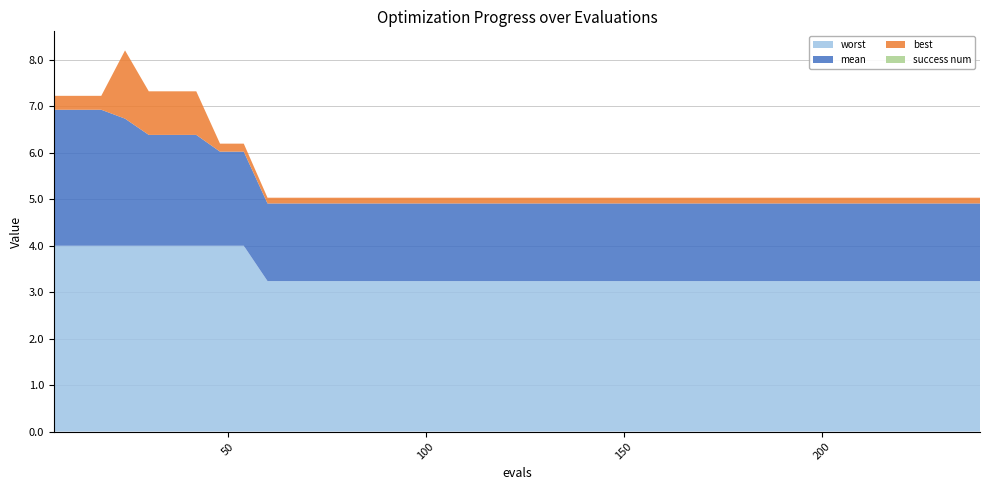

Reading right to left, what are all the values shown in this chart?

mean: 1.7	1.7	1.7	1.7	1.7	1.7	1.7	1.7	1.7	1.7	1.7	1.7	1.7	1.7	1.7	1.7	1.7	1.7	1.7	1.7	1.7	1.7	1.7	1.7	1.7	1.7	1.7	1.7	1.7	1.7	1.7	2.0	2.0	2.4	2.4	2.4	2.7	2.9	2.9	2.9
best: 0.1	0.1	0.1	0.1	0.1	0.1	0.1	0.1	0.1	0.1	0.1	0.1	0.1	0.1	0.1	0.1	0.1	0.1	0.1	0.1	0.1	0.1	0.1	0.1	0.1	0.1	0.1	0.1	0.1	0.1	0.1	0.2	0.2	0.9	0.9	0.9	1.5	0.3	0.3	0.3
worst: 3.2	3.2	3.2	3.2	3.2	3.2	3.2	3.2	3.2	3.2	3.2	3.2	3.2	3.2	3.2	3.2	3.2	3.2	3.2	3.2	3.2	3.2	3.2	3.2	3.2	3.2	3.2	3.2	3.2	3.2	3.2	4.0	4.0	4.0	4.0	4.0	4.0	4.0	4.0	4.0
success num: 0.0	0.0	0.0	0.0	0.0	0.0	0.0	0.0	0.0	0.0	0.0	0.0	0.0	0.0	0.0	0.0	0.0	0.0	0.0	0.0	0.0	0.0	0.0	0.0	0.0	0.0	0.0	0.0	0.0	0.0	0.0	0.0	0.0	0.0	0.0	0.0	0.0	0.0	0.0	0.0